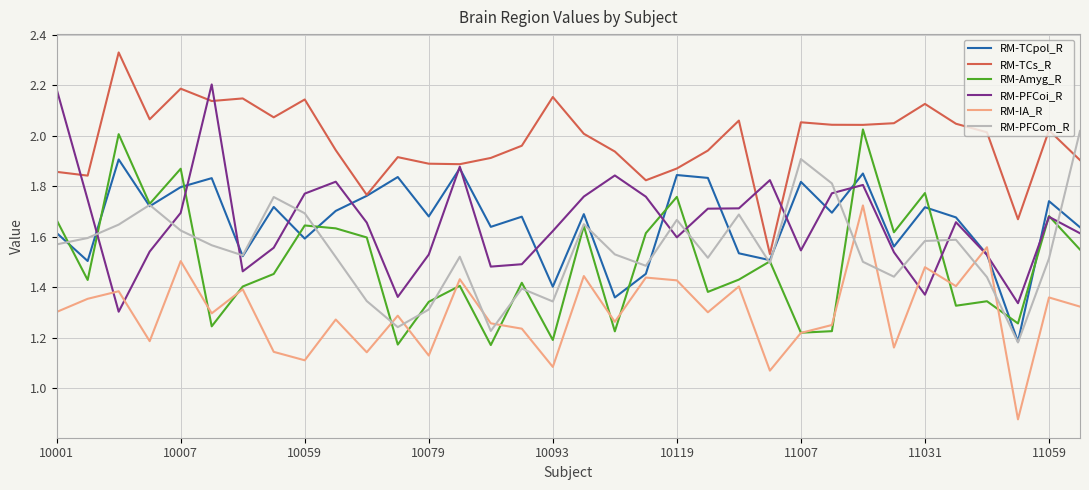

Which series has the largest total across all categories?

RM-TCs_R